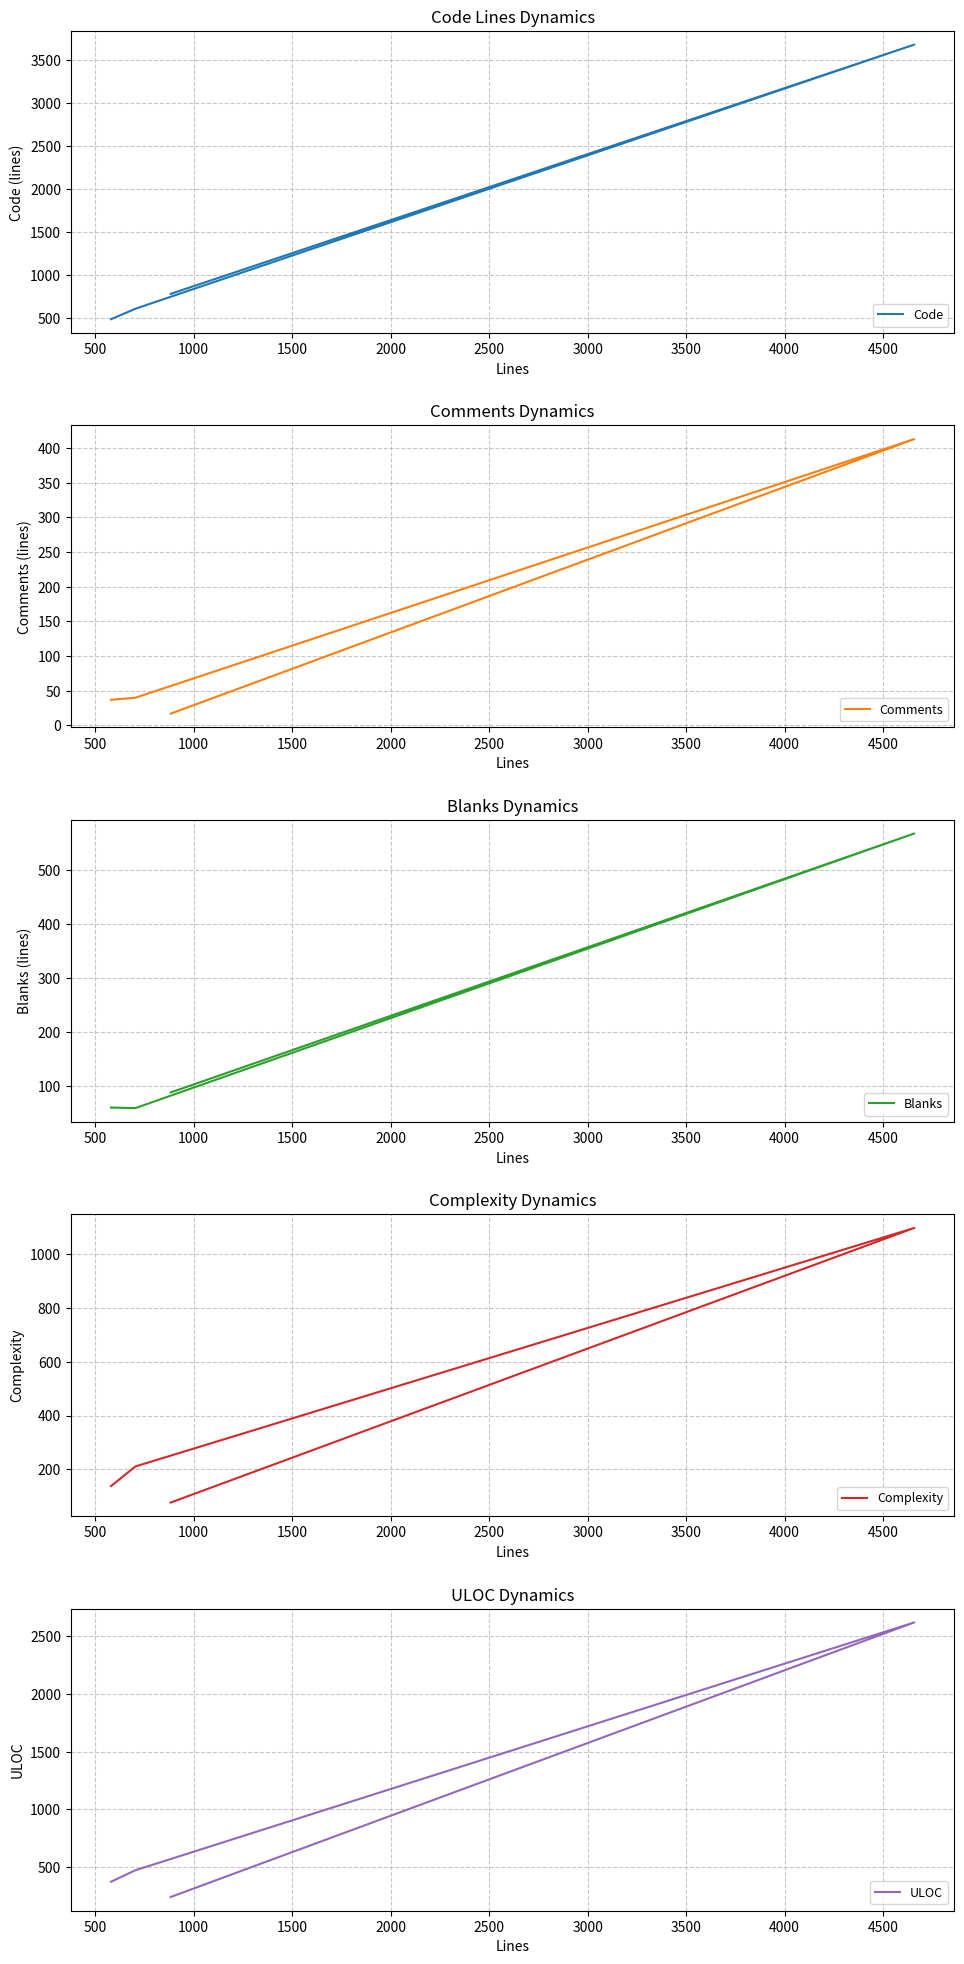

How many interior local peaks does the Blanks series have?

1